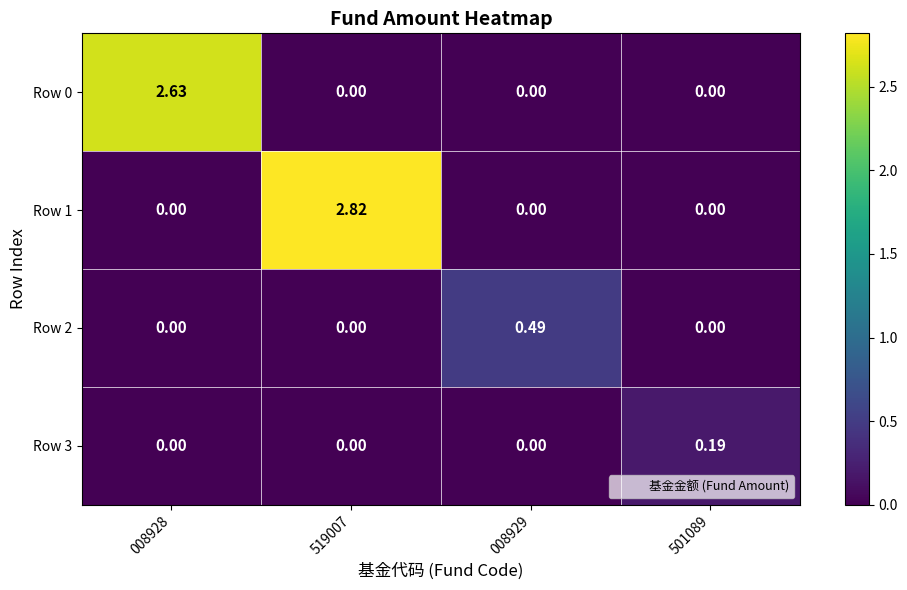

Rank the series at 519007 from highest to lowest value.

Row 1, Row 0, Row 2, Row 3